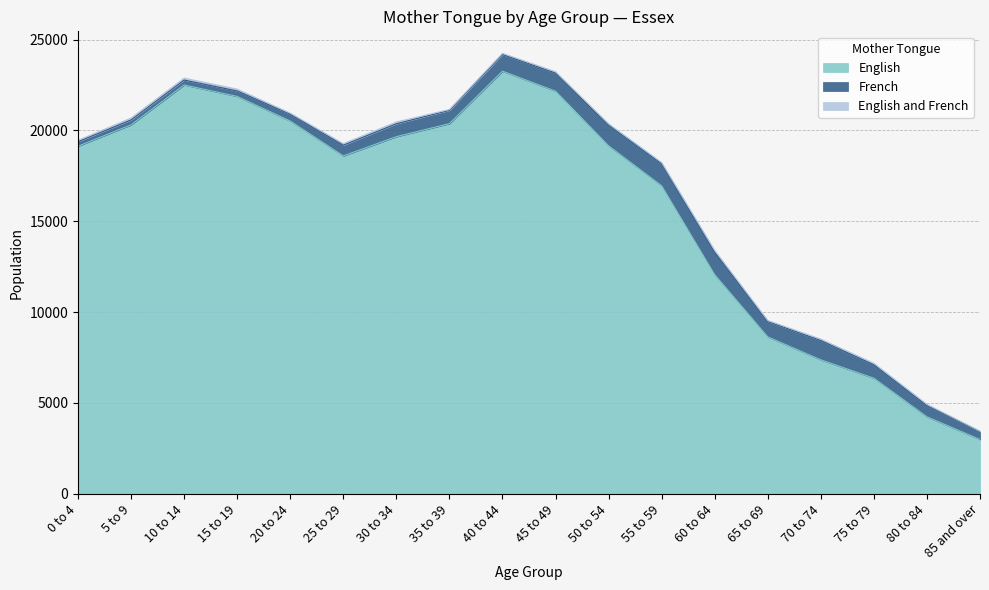

What is the label of the 11th point from the right?

35 to 39